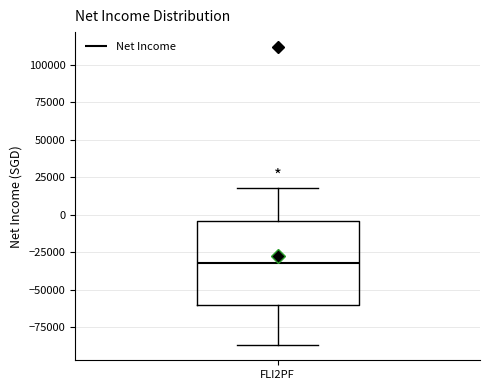

Where is the lower edge of the box for FLI2PF on the y-axis? The values are not printed on the chart, so give them approximately, as read against the axis.

-60000